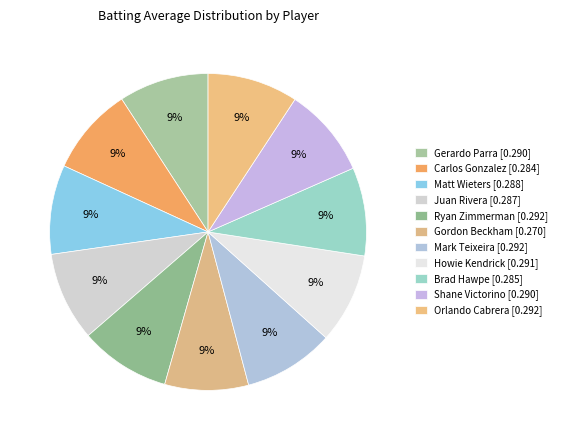

How many slices are in this pie chart?

11